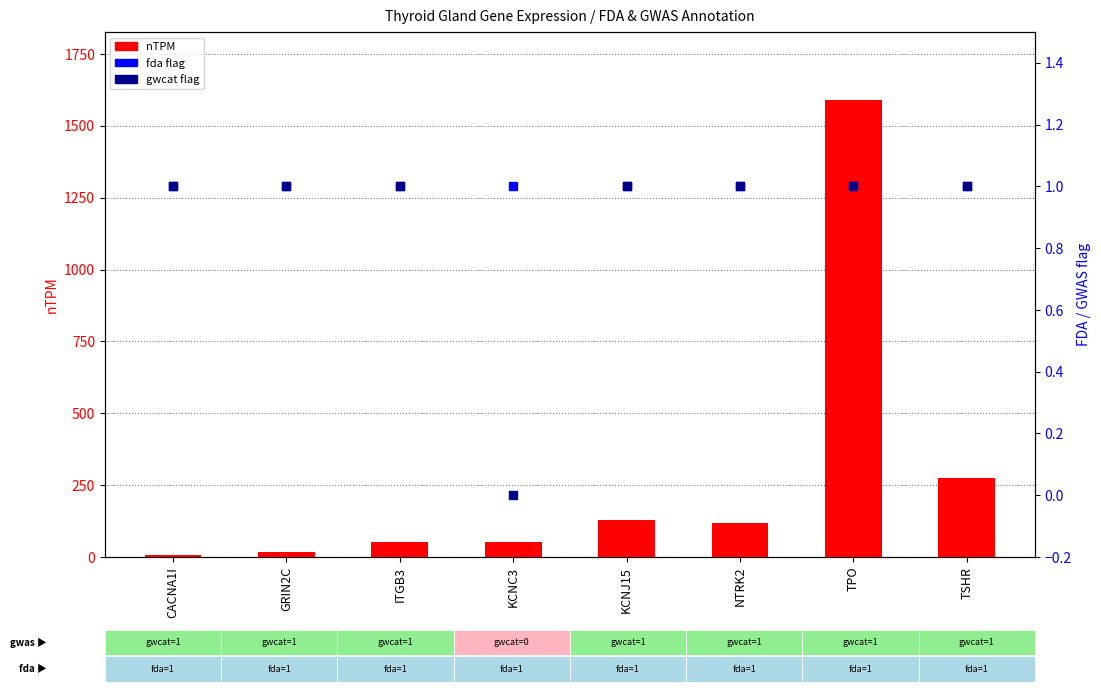

At which category is the sum across all series the highest?

TPO